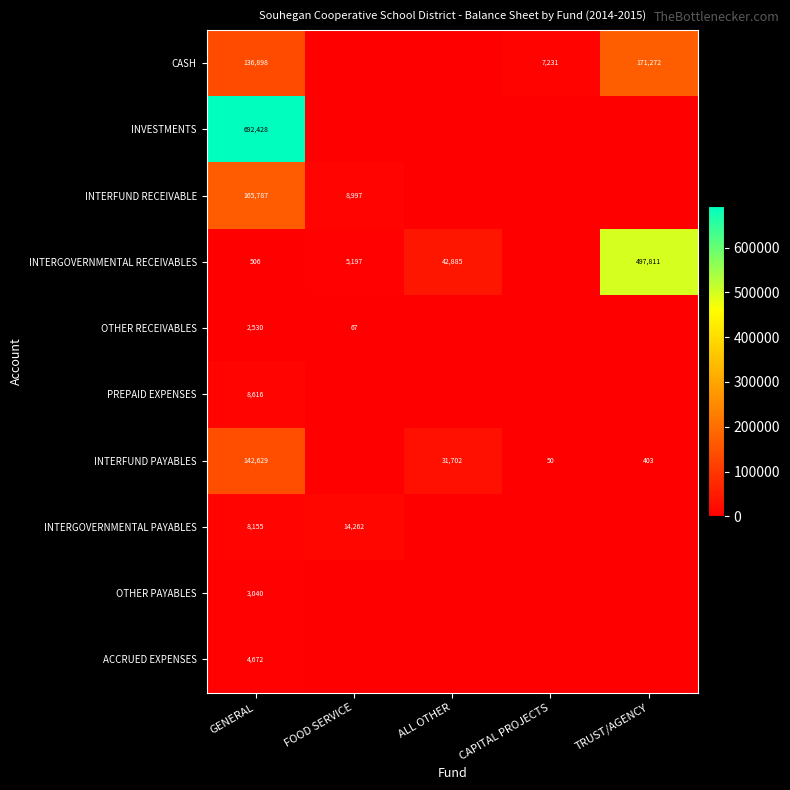

What is the total value across all series at GENERAL?

1165261